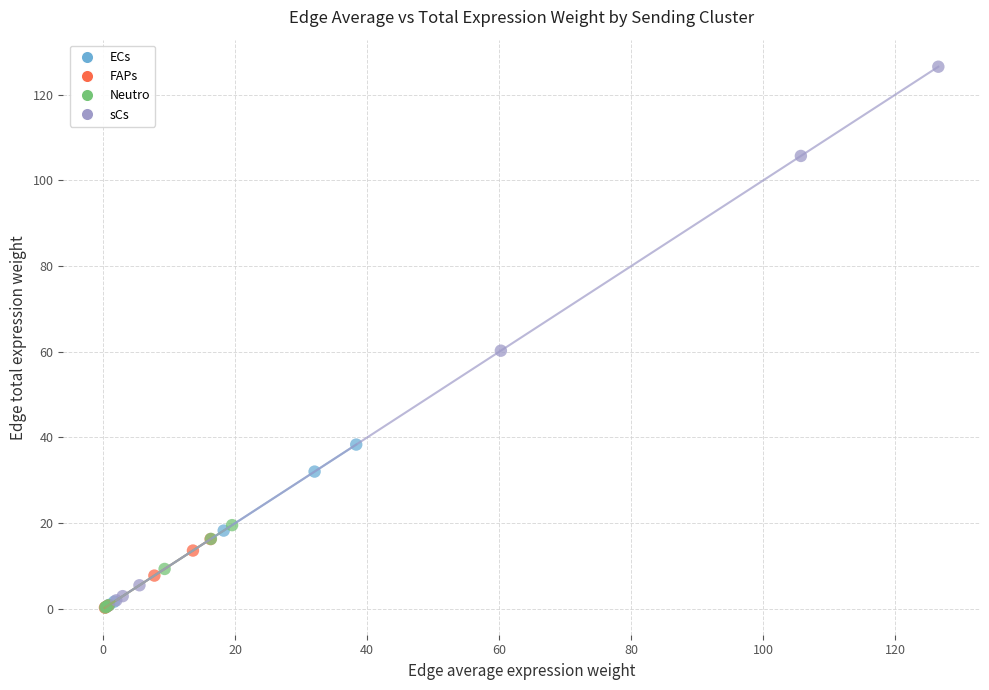

Which series contains the highest Y value?

sCs